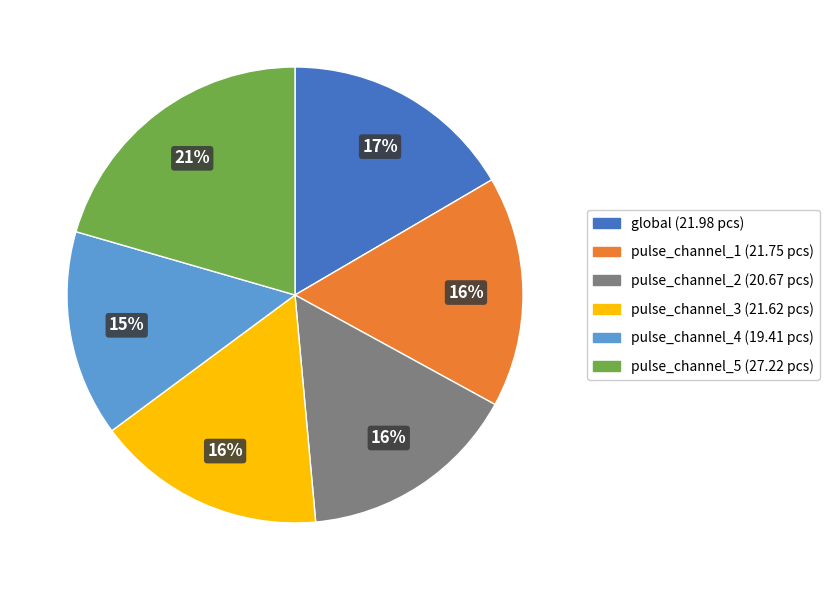

Is there a majority slice in this chart?

No